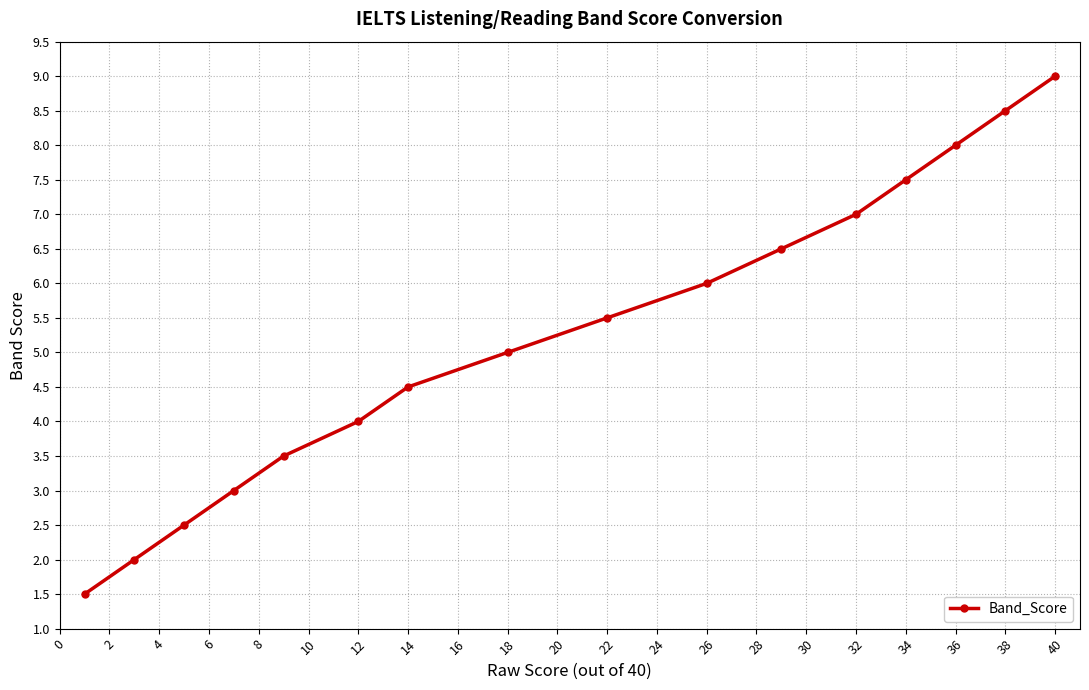

What is the sum of all values?

84.0